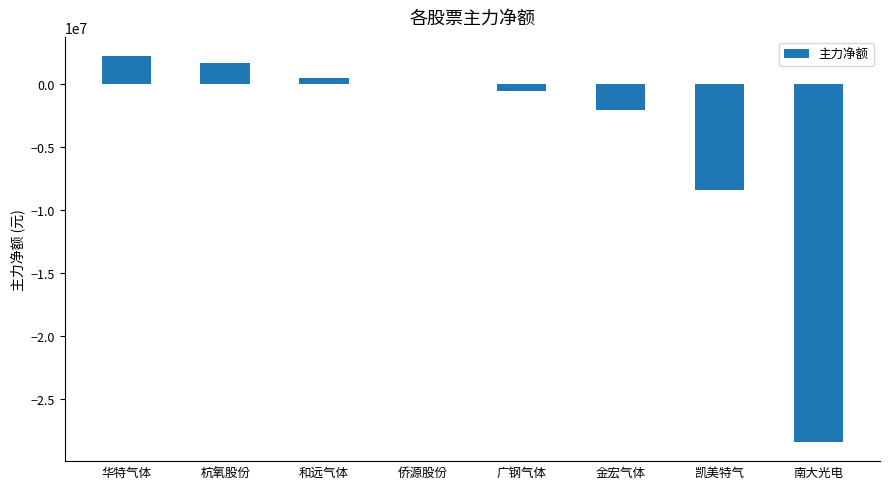

What is the change in value from 杭氧股份 to 凯美特气?

-10107116